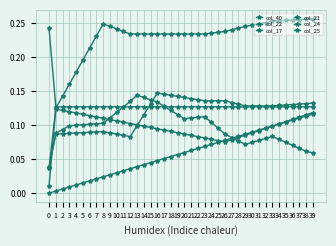

Which series has the widest spread of values?

col_17